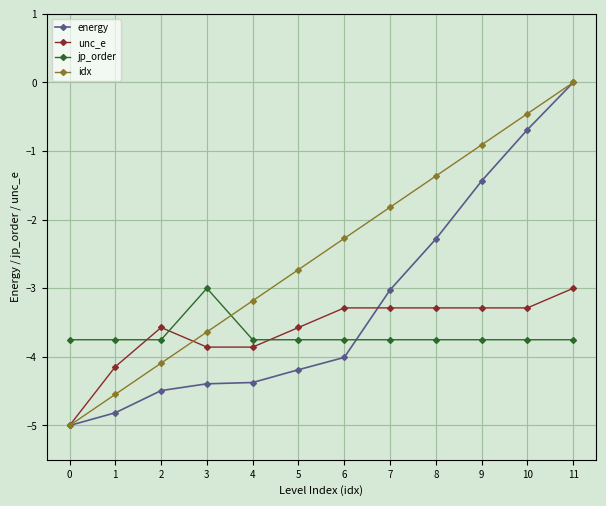

How many values in the idx series are below -2?

7